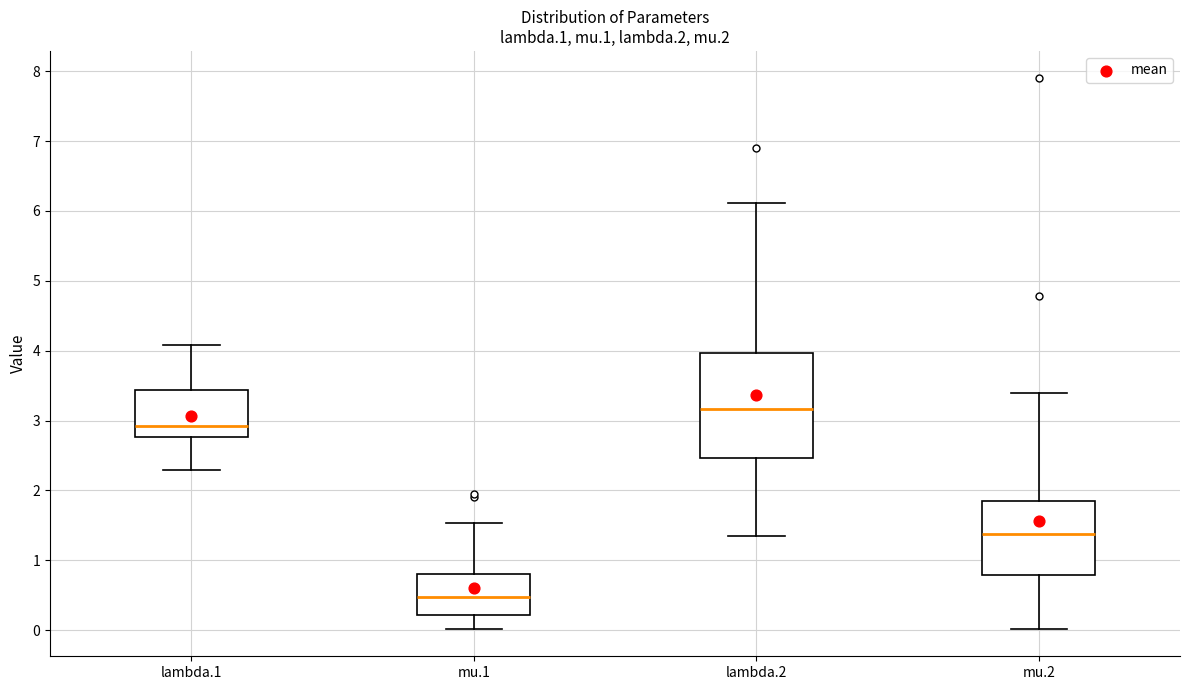

Comparing the boxes themselves (not the whiskers), which one is the tallest?

lambda.2